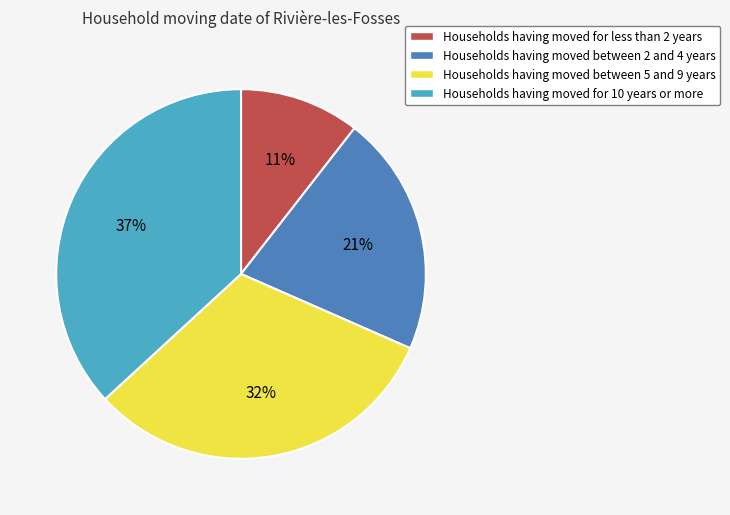

To the nearest percent, what is the average slice percentage?

25%